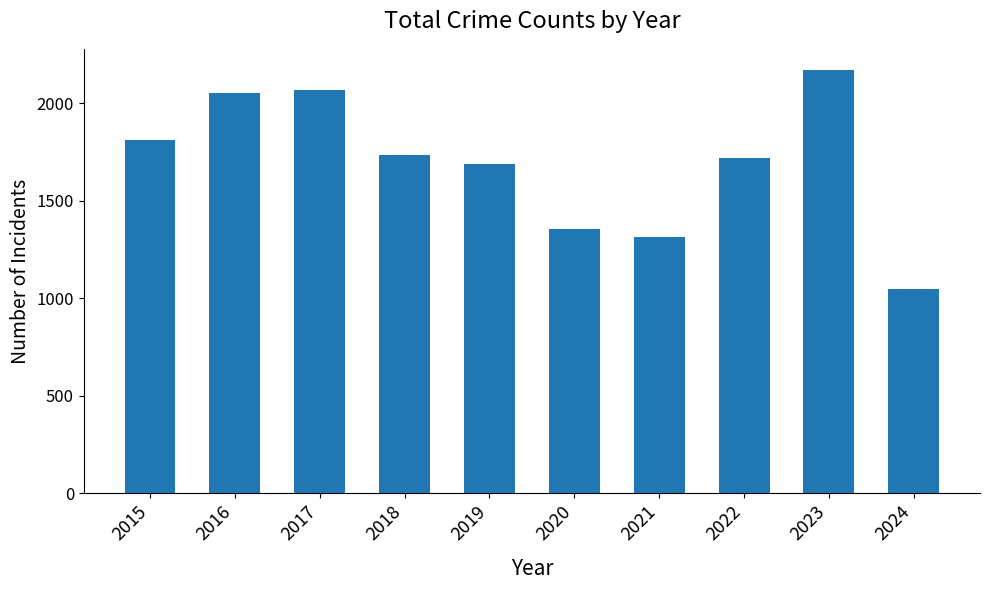

What is the value of the 3rd bar from the left?

2066